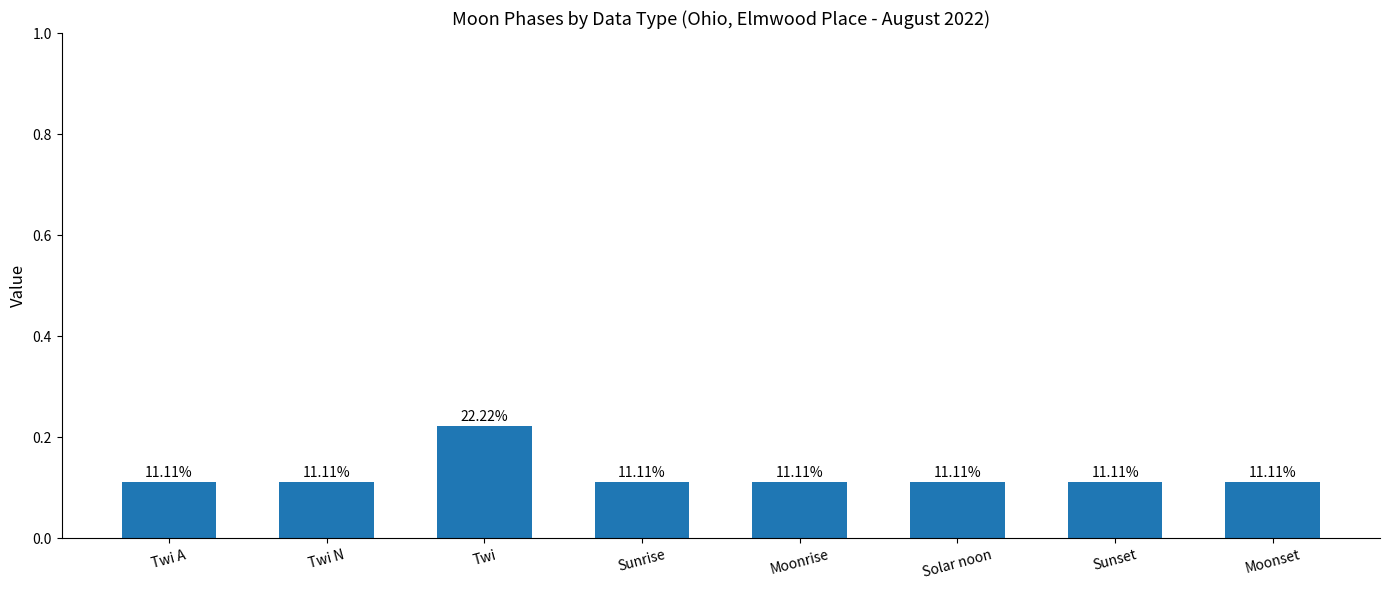

How many bars are there in total?

8